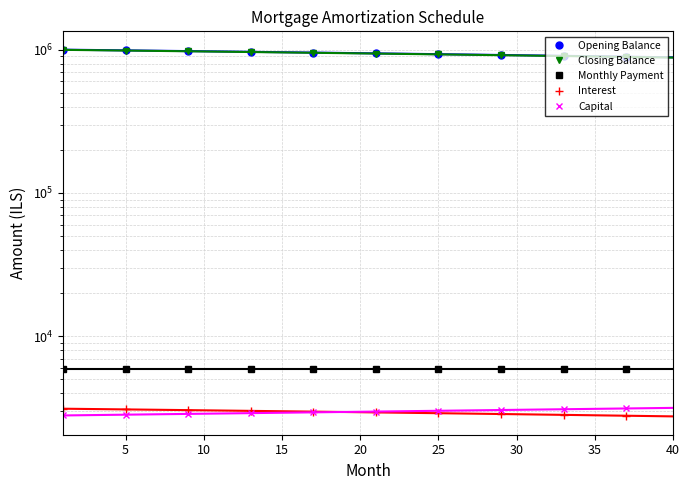

What position from the right is 25?

5